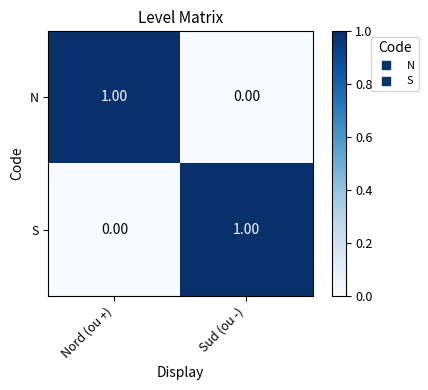

How many distinct data groups are displayed?

2